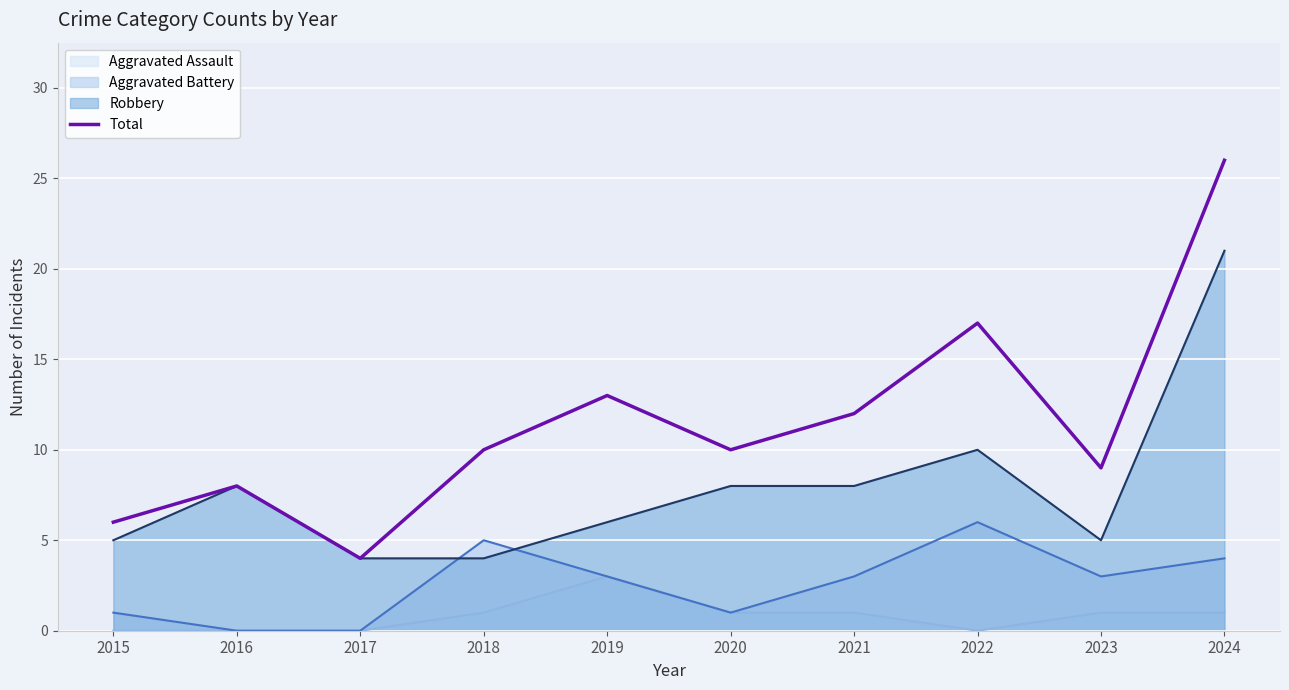

What is the spread (max minus min) of values at 2017?

4